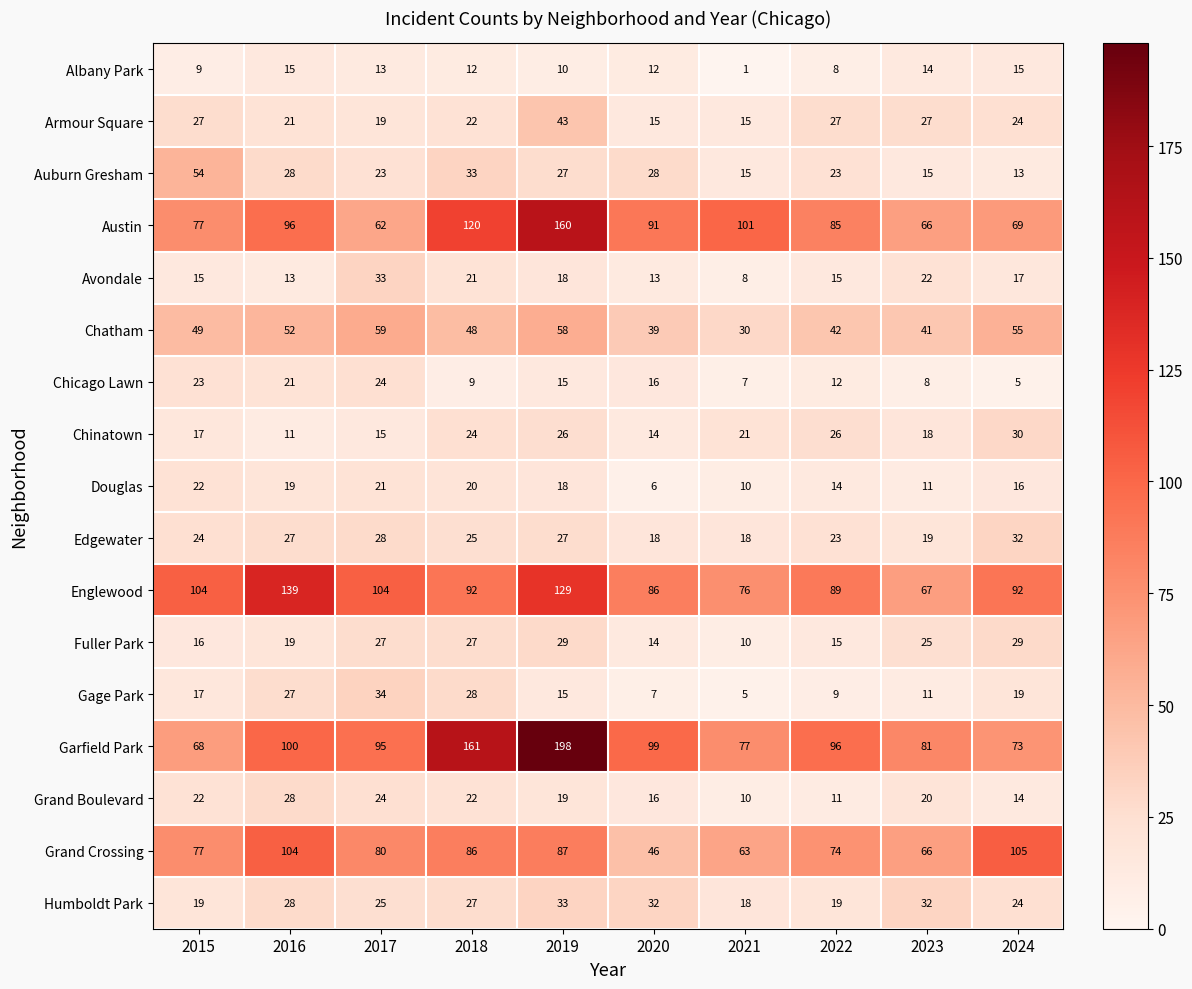

How many data points does each series have?

10